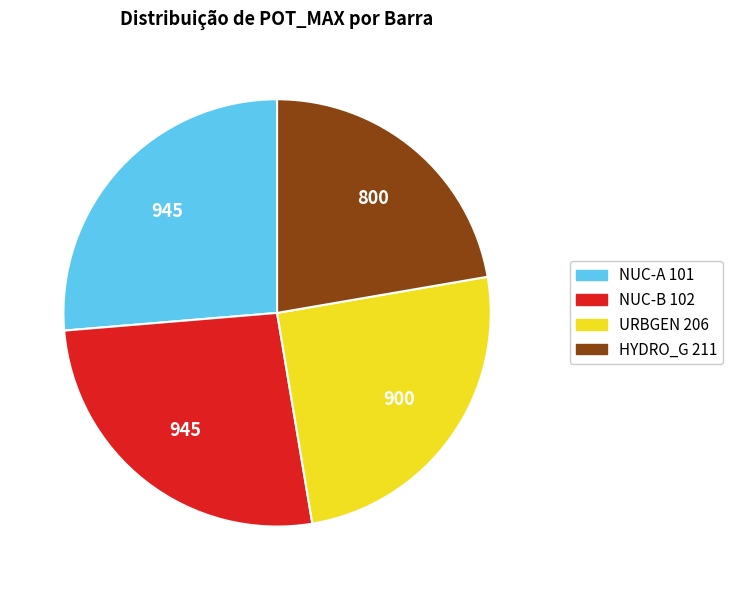

Does any single category account for the majority?

No